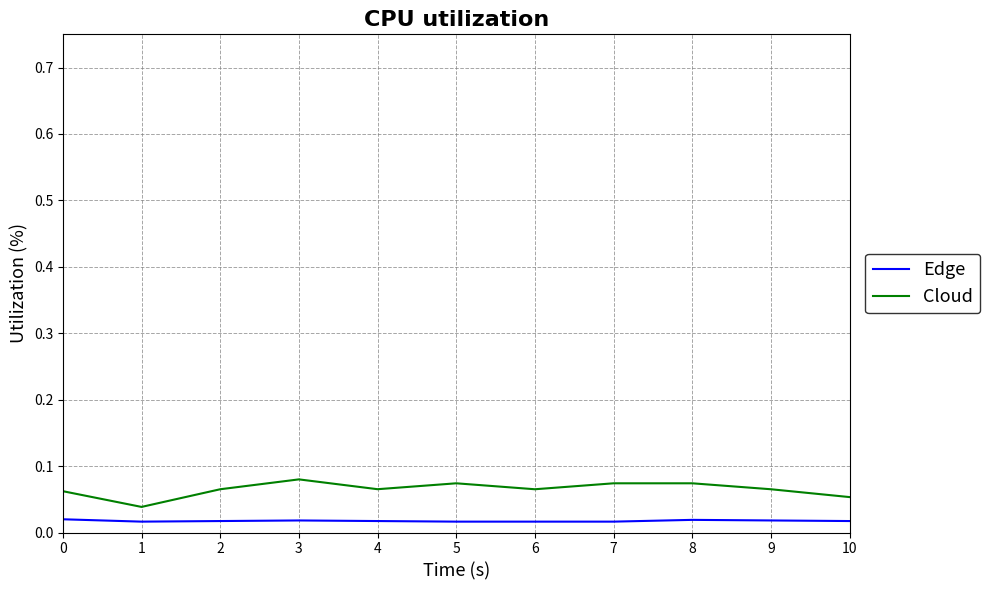

True or false: Cloud and Edge intersect in this chart.

False